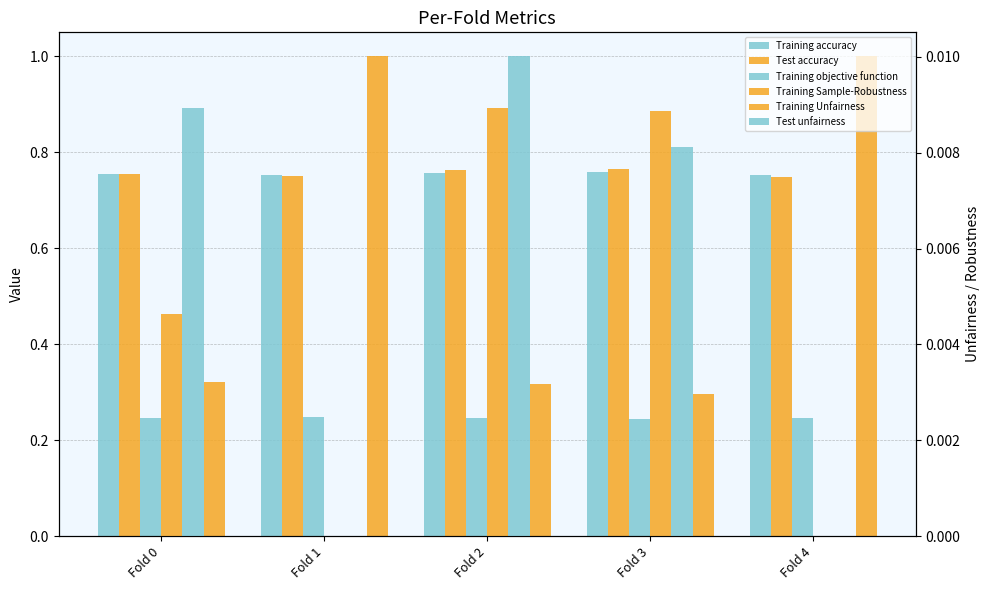

Which category has the highest value across all series?

Fold 1